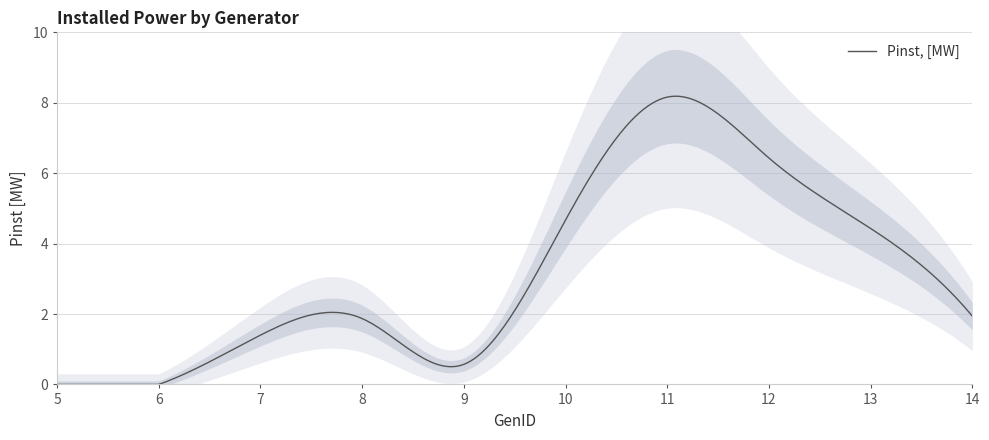

True or false: the data shows 1.4 at 7.

True